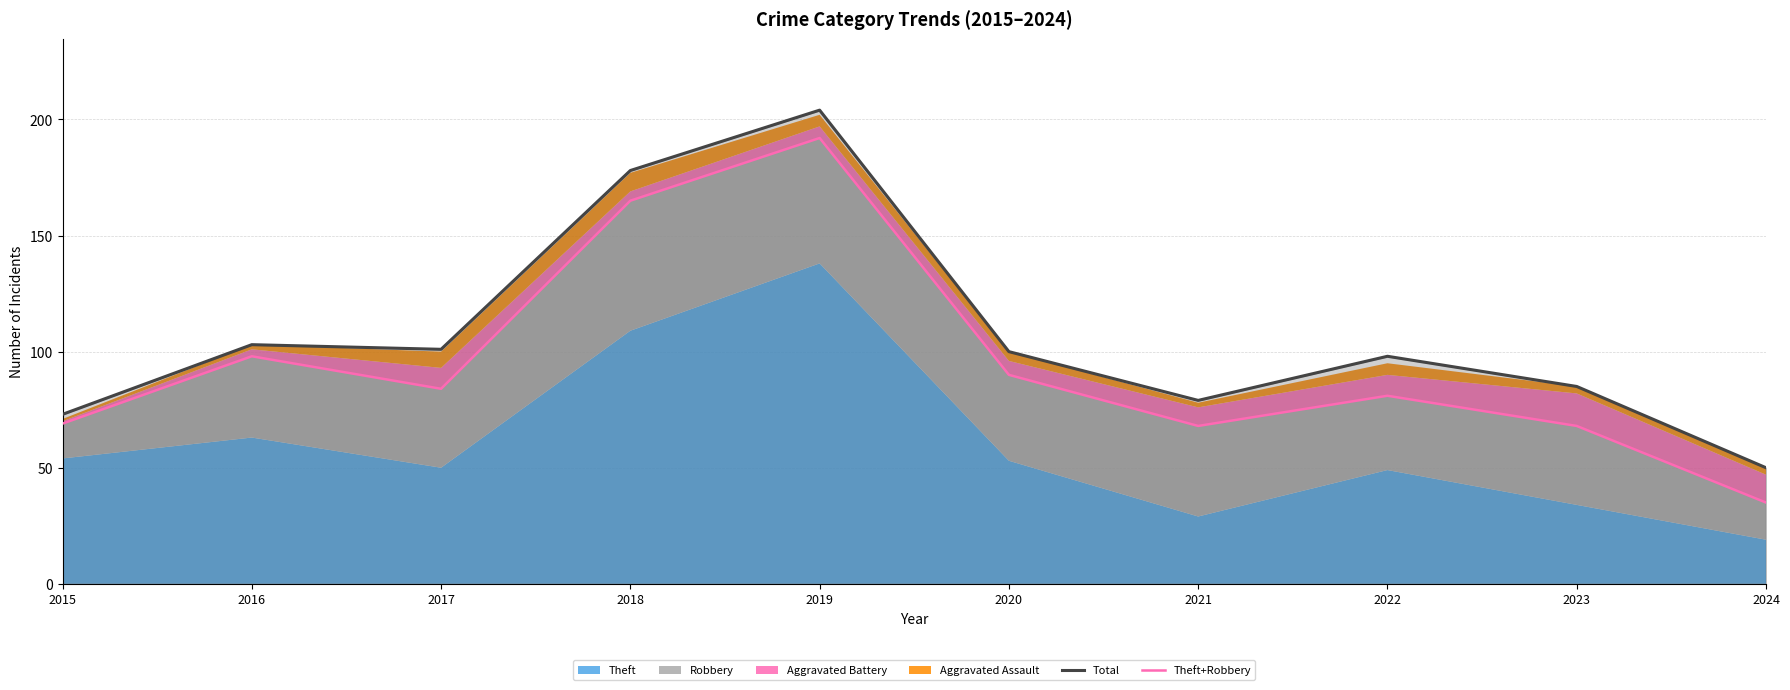

Which label corresponds to the largest value in the chart?

2019